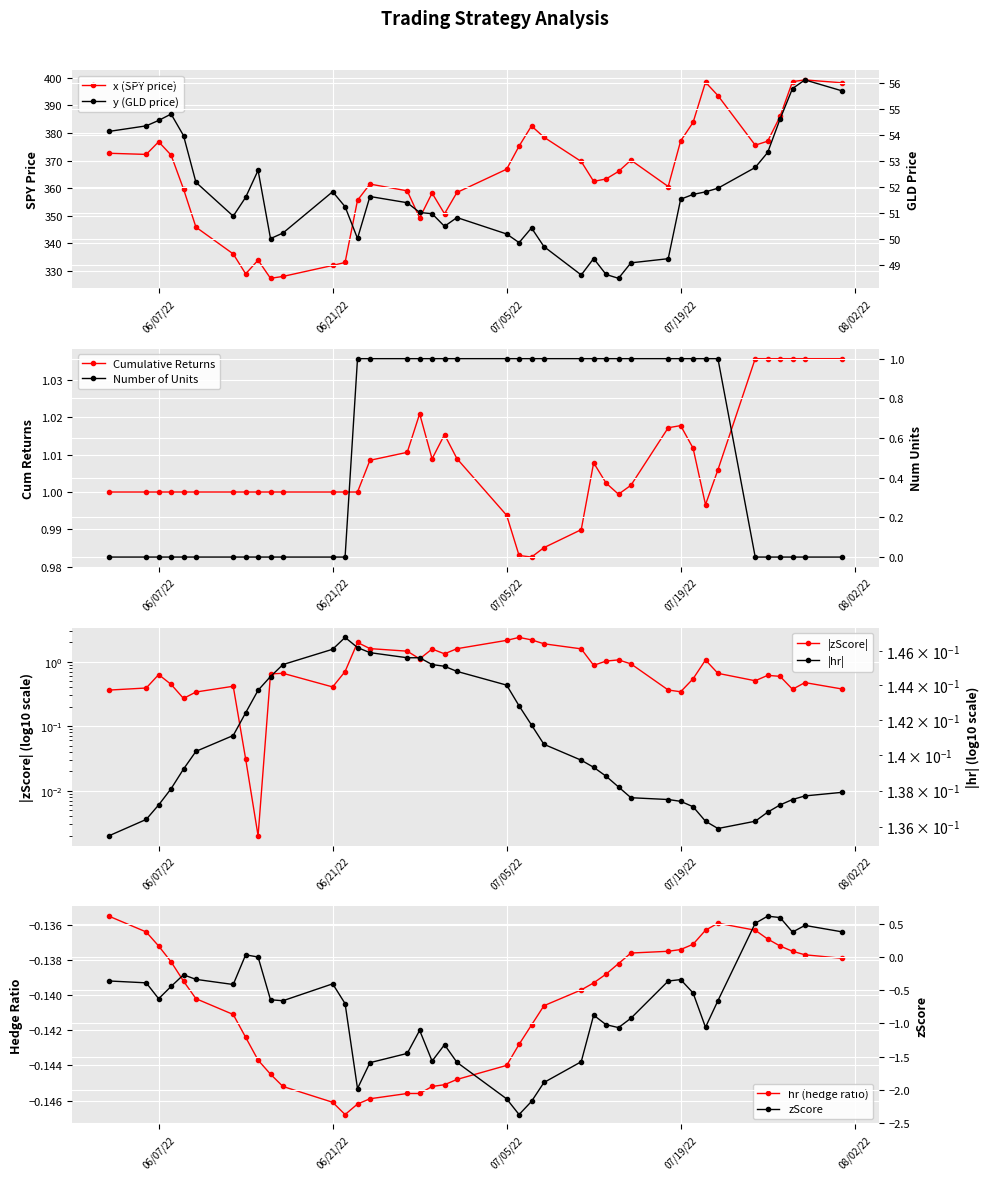

True or false: x (SPY price) has more than 2 points higher than both neighbors.

True